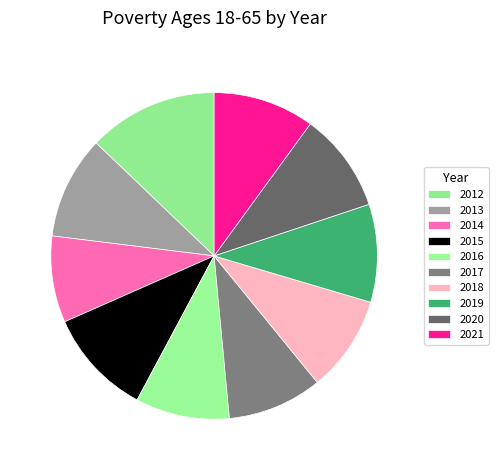

To the nearest percent, what is the average slice percentage?

10%